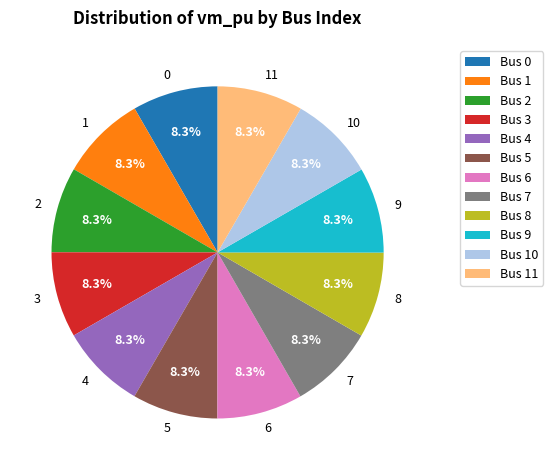

Is the sum of 2 and 9 greater than half?

No